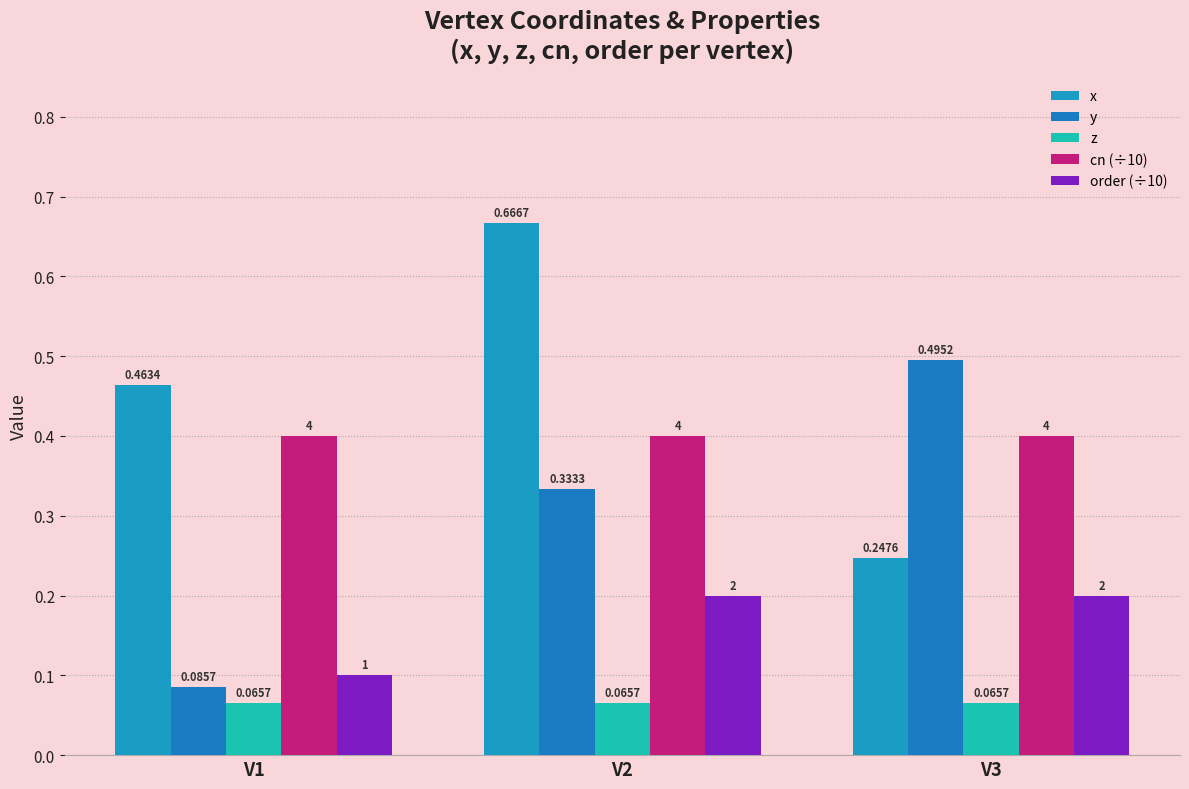

Are the bars grouped side by side (vs. stacked)?

Yes